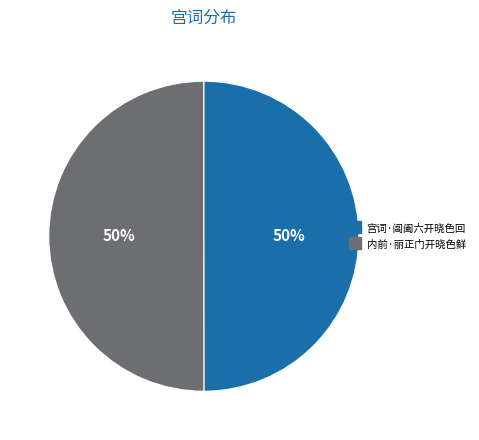

To the nearest percent, what percentage of the pie is 内前·丽正门开晓色鲜?

50%